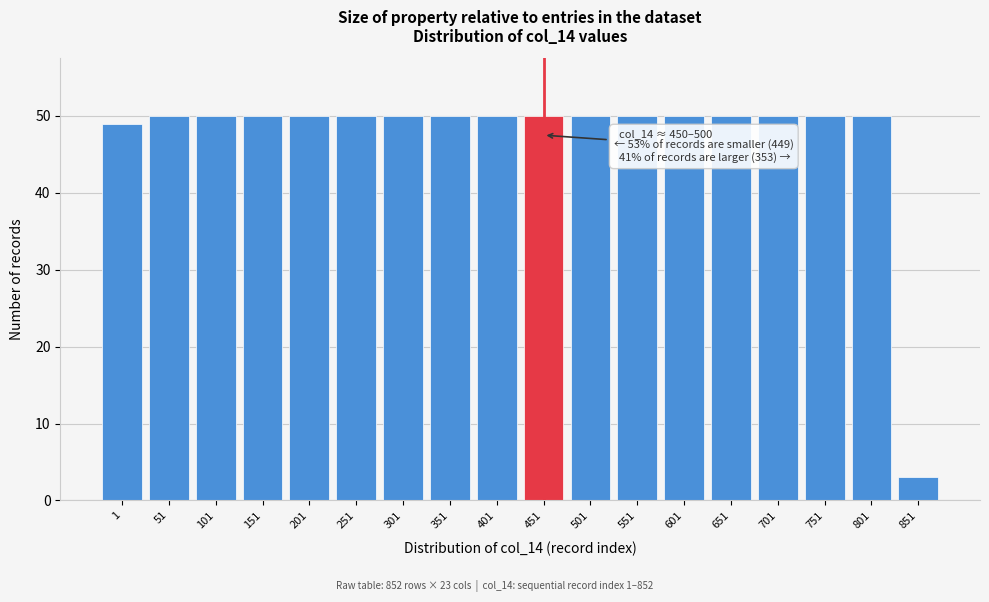

Reading left to right, transcribe all the data shown in this chart.

1=49	51=50	101=50	151=50	201=50	251=50	301=50	351=50	401=50	451=50	501=50	551=50	601=50	651=50	701=50	751=50	801=50	851=3